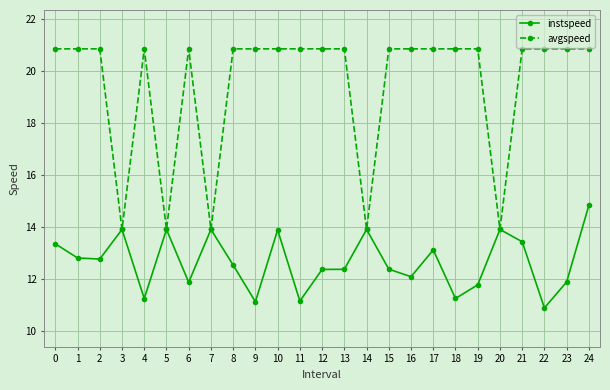

At which category is the sum across all series the highest?

24